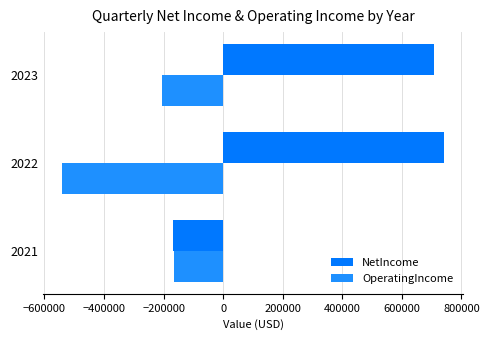

Which series has the widest spread of values?

NetIncome